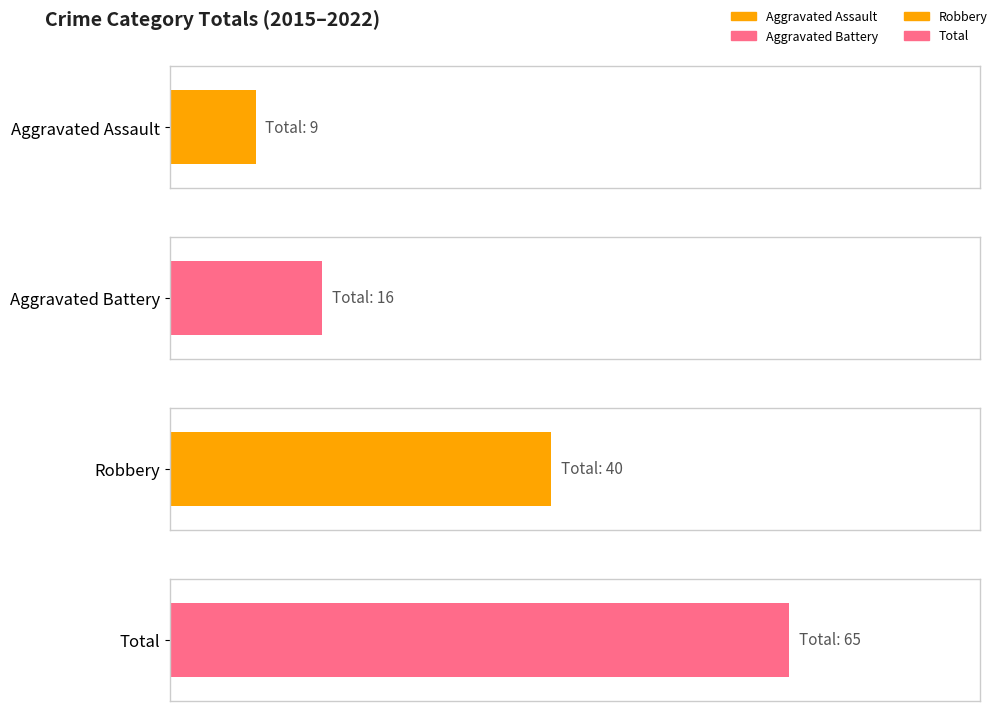

Does the chart contain any negative values?

No